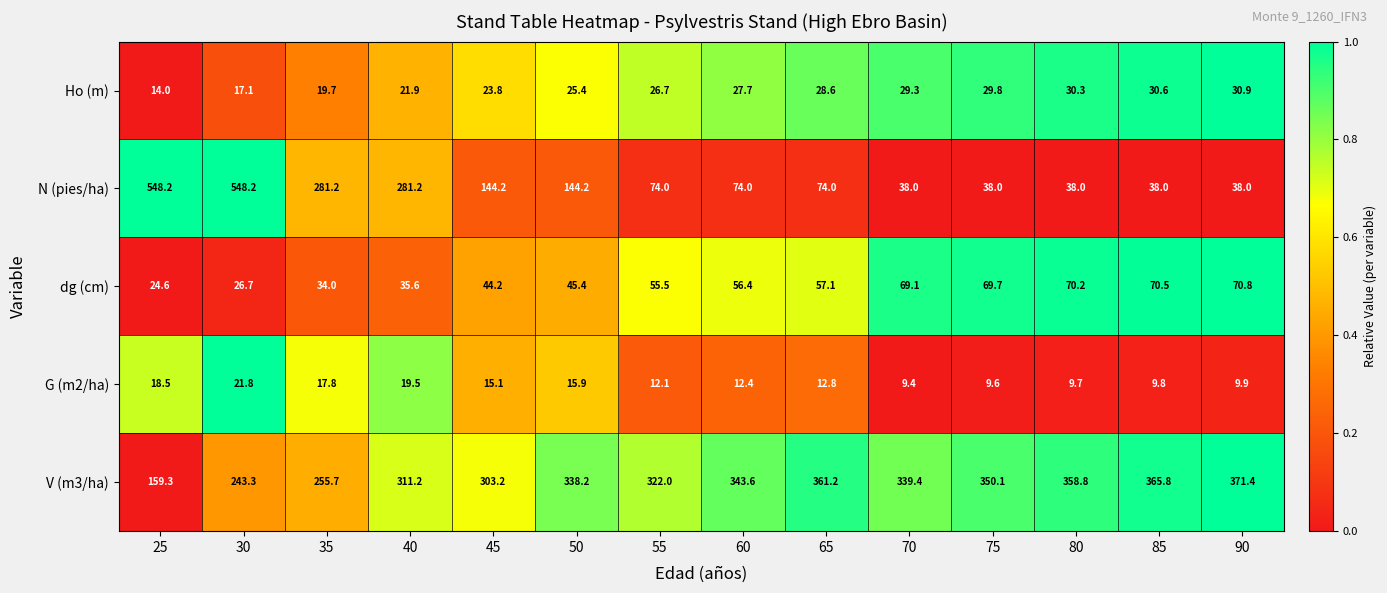

Between 35 and 85, which series saw the biggest shift?

N (pies/ha)